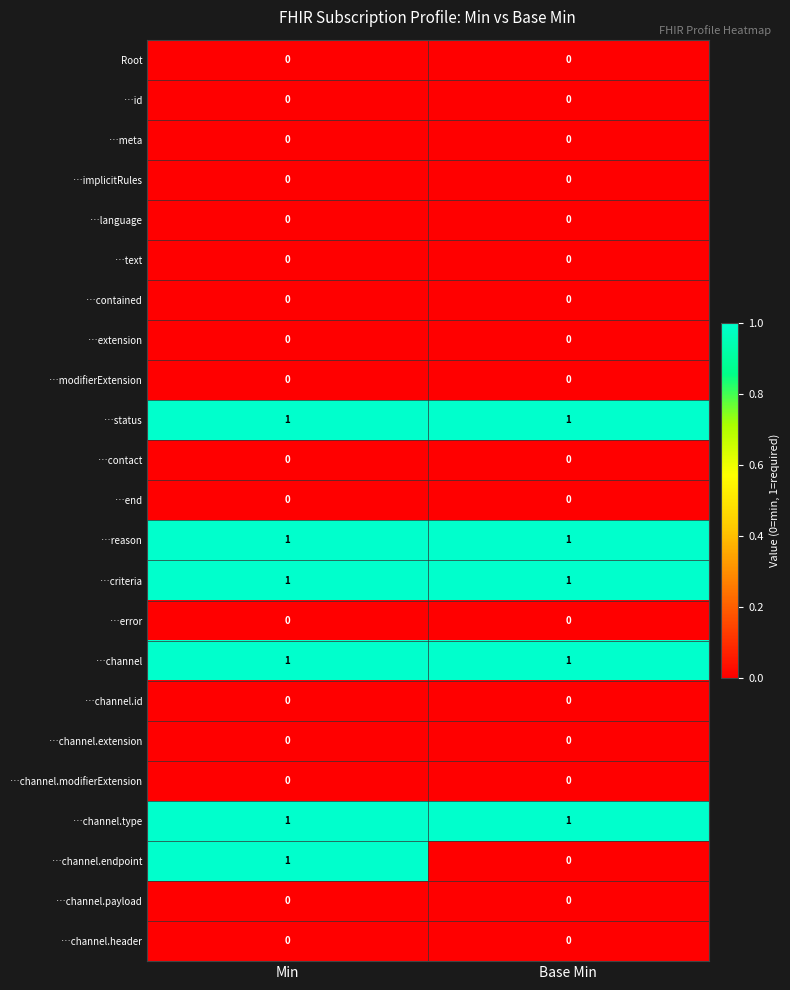

True or false: Root has a value of 0 at Base Min.

True